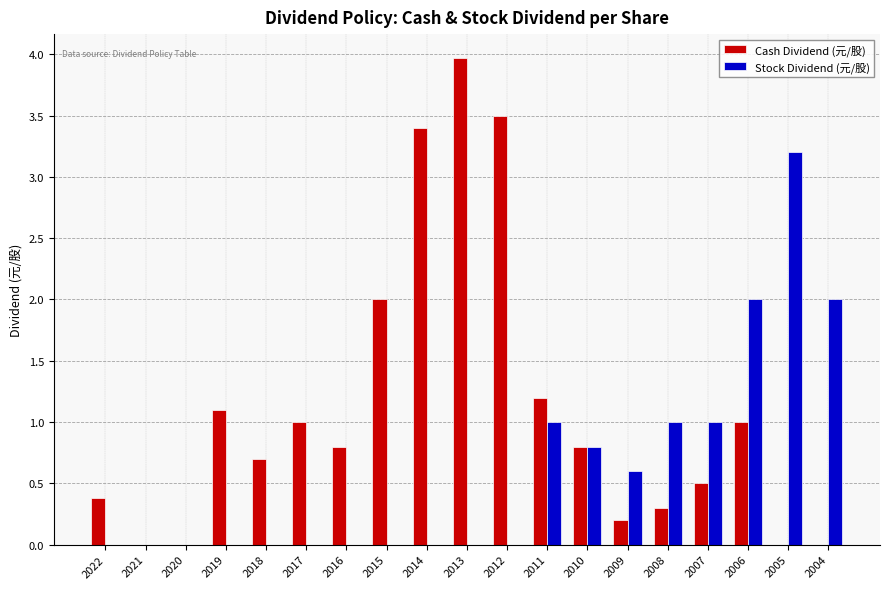

Reading left to right, what are all the values shown in this chart?

Cash Dividend (元/股): 2022=0.4	2021=0.0	2020=0.0	2019=1.1	2018=0.7	2017=1.0	2016=0.8	2015=2.0	2014=3.4	2013=4.0	2012=3.5	2011=1.2	2010=0.8	2009=0.2	2008=0.3	2007=0.5	2006=1.0	2005=0.0	2004=0.0
Stock Dividend (元/股): 2022=0.0	2021=0.0	2020=0.0	2019=0.0	2018=0.0	2017=0.0	2016=0.0	2015=0.0	2014=0.0	2013=0.0	2012=0.0	2011=1.0	2010=0.8	2009=0.6	2008=1.0	2007=1.0	2006=2.0	2005=3.2	2004=2.0